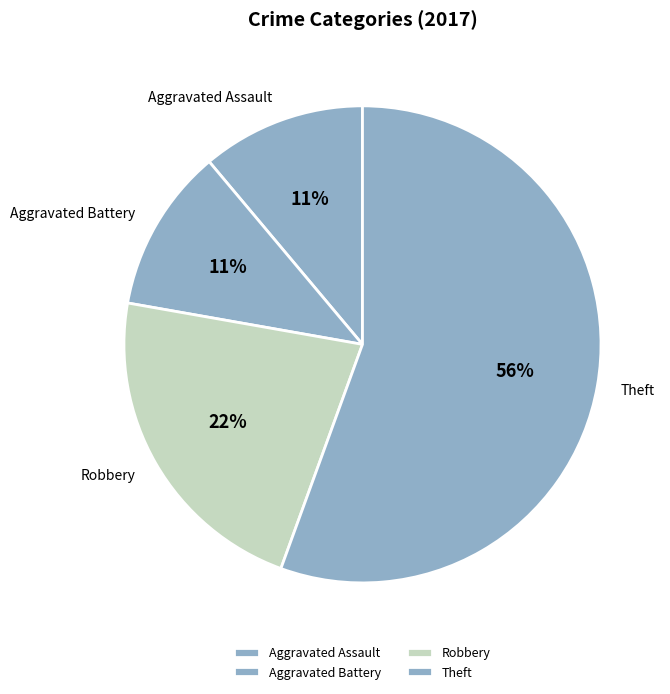

What percentage is the Aggravated Battery slice, to the nearest percent?

11%